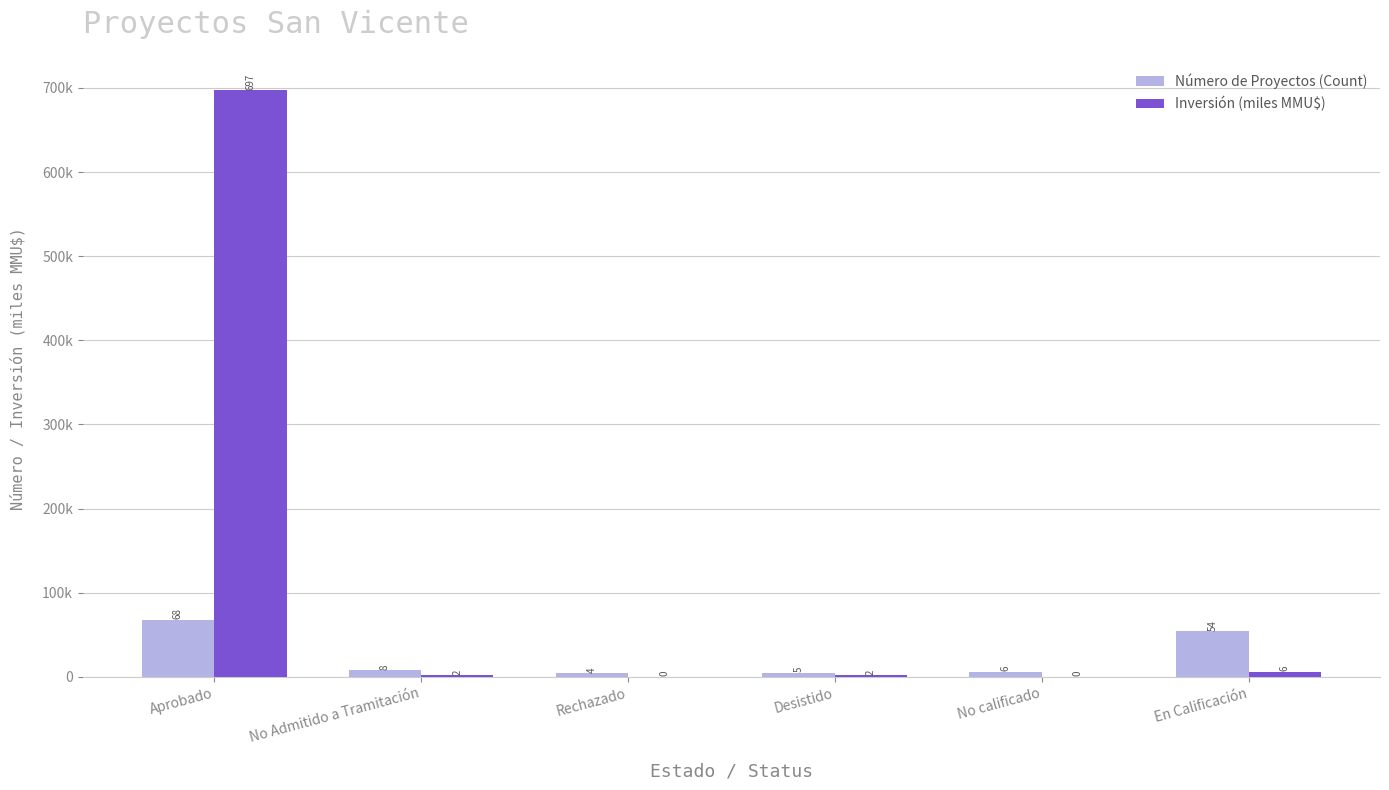

What are all the series names shown in the legend?

Número de Proyectos (Count), Inversión (miles MMU$)